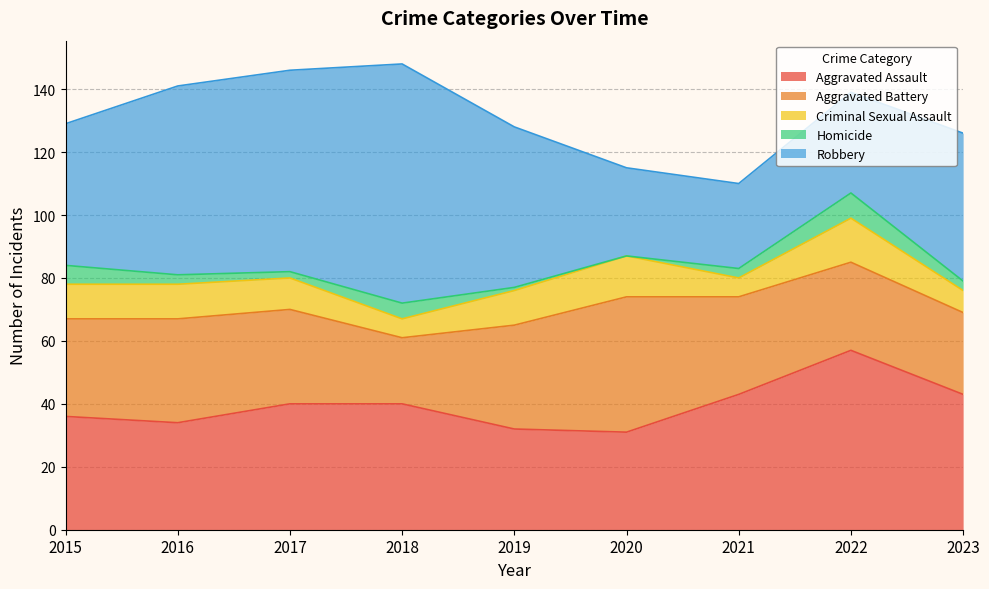

At how many categories does at least one series exceed 64?

1